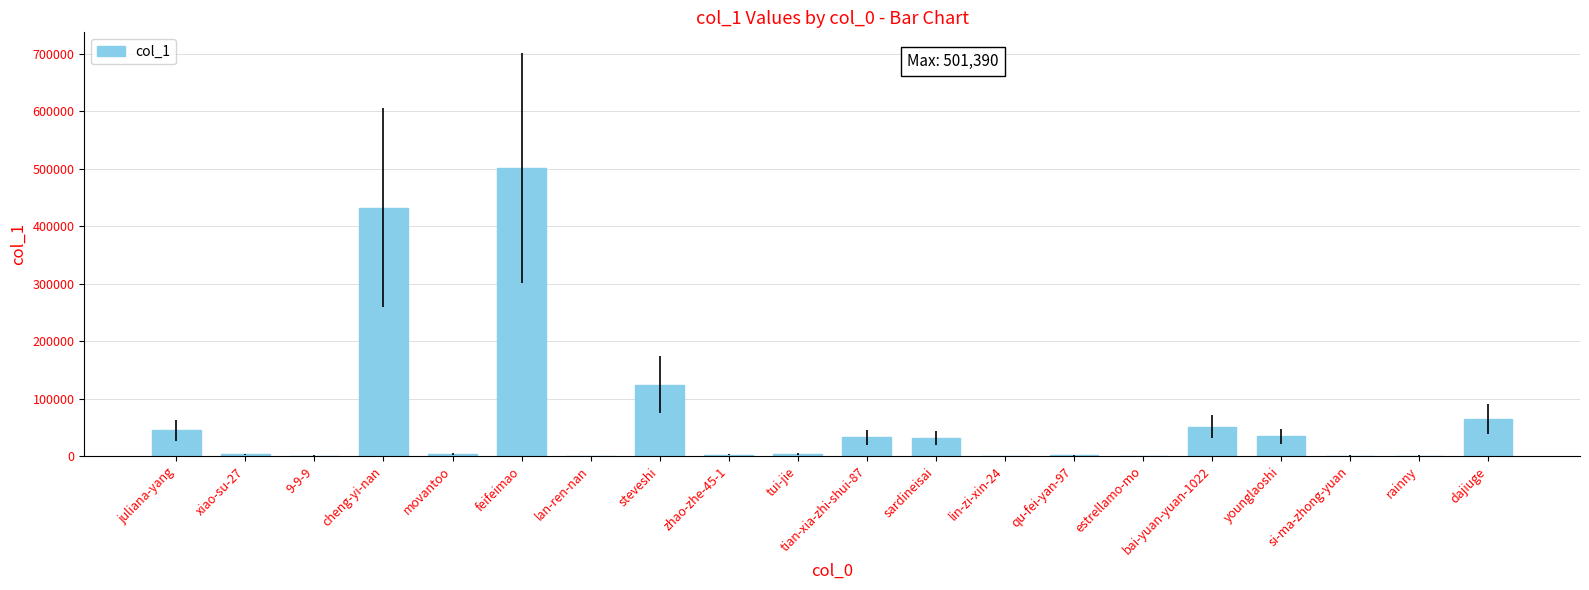

How many distinct data groups are displayed?

1